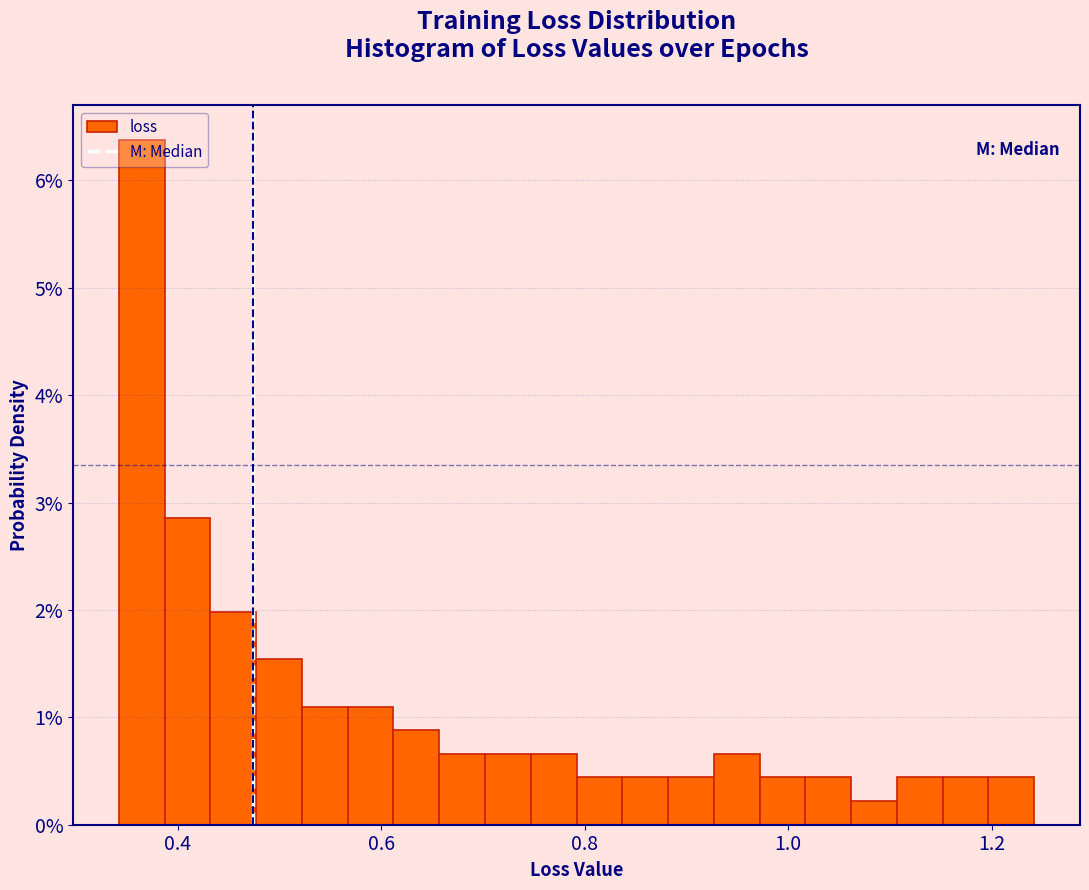

Around what value on the x-axis is the tallest bar? Give the approximate position of its centre, as read against the axis.

0.36